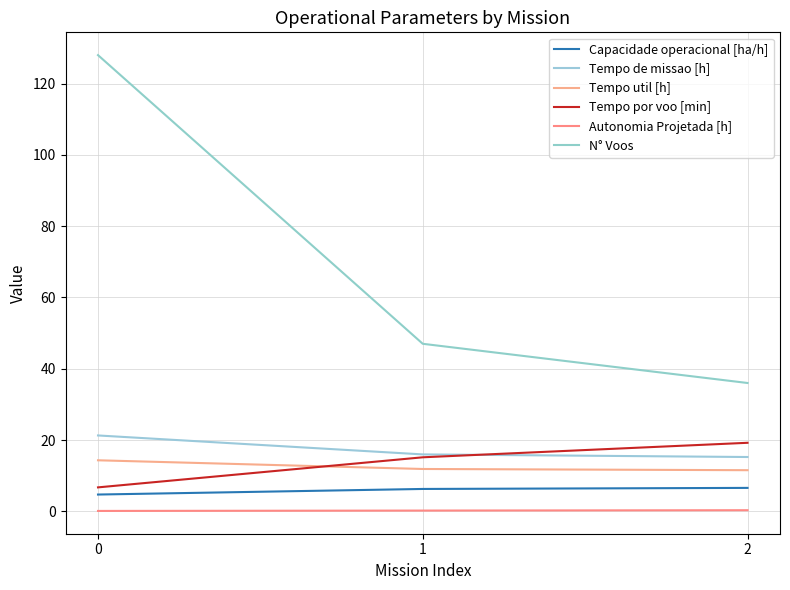

What are all the series names shown in the legend?

Capacidade operacional [ha/h], Tempo de missao [h], Tempo util [h], Tempo por voo [min], Autonomia Projetada [h], N° Voos